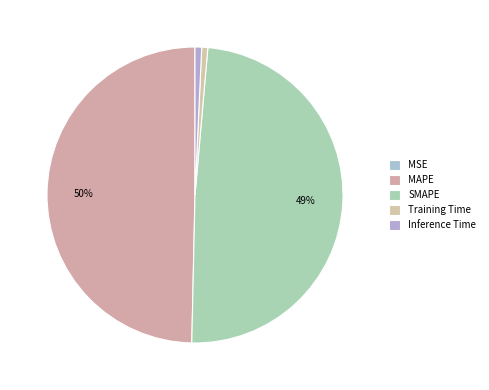

Count the number of slices in the pie.

5